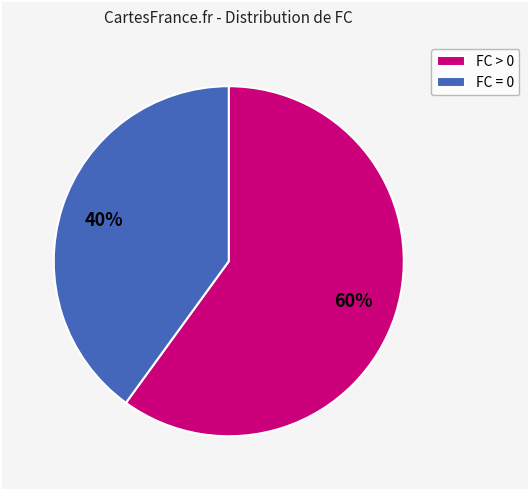

Is the sum of FC > 0 and FC = 0 greater than half?

Yes